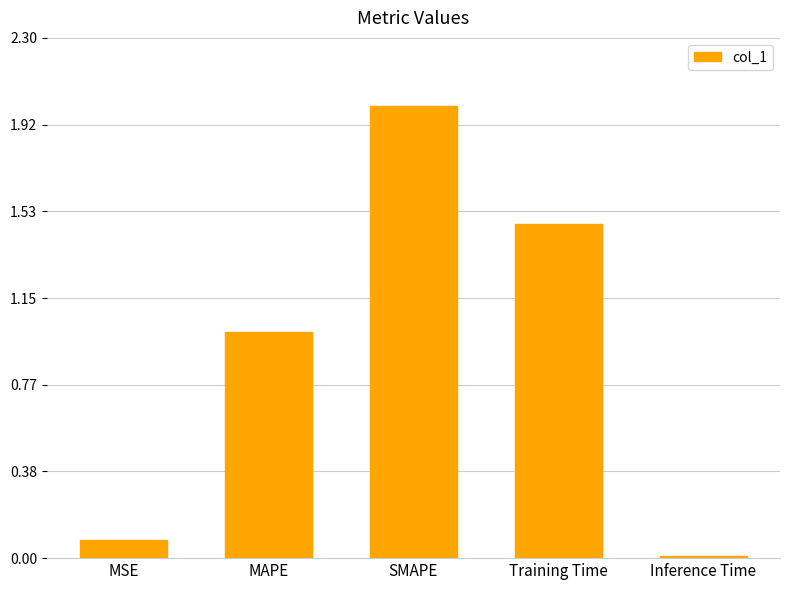

At which category does the chart reach its minimum across all series?

Inference Time